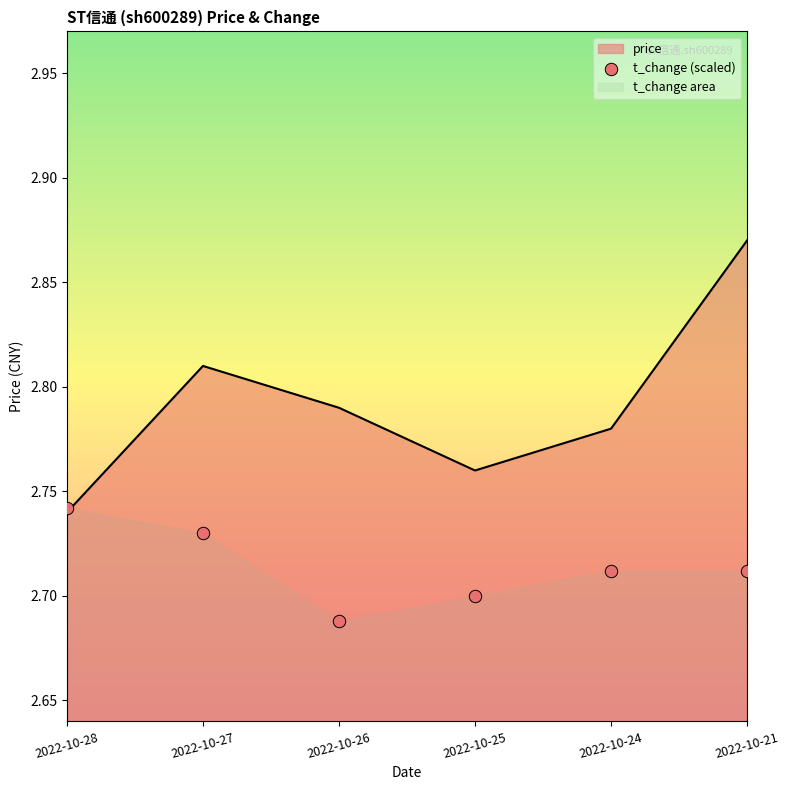

Is the value of t_change at 2022-10-28 greater than the value of price at 2022-10-24?

No